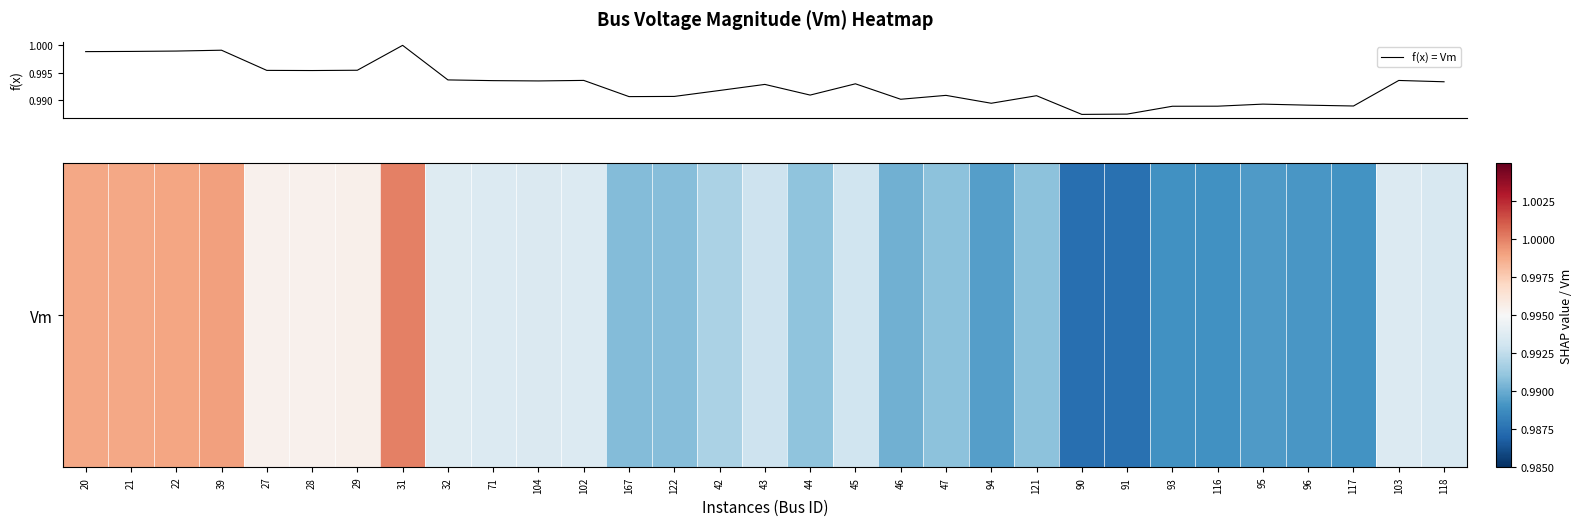

Which has a higher value, 91 or 29?

29